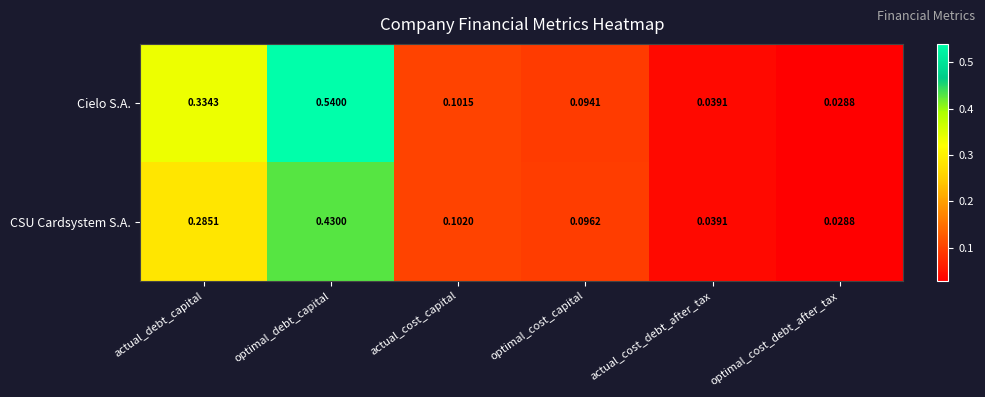

At which category does the chart reach its minimum across all series?

optimal_cost_debt_after_tax